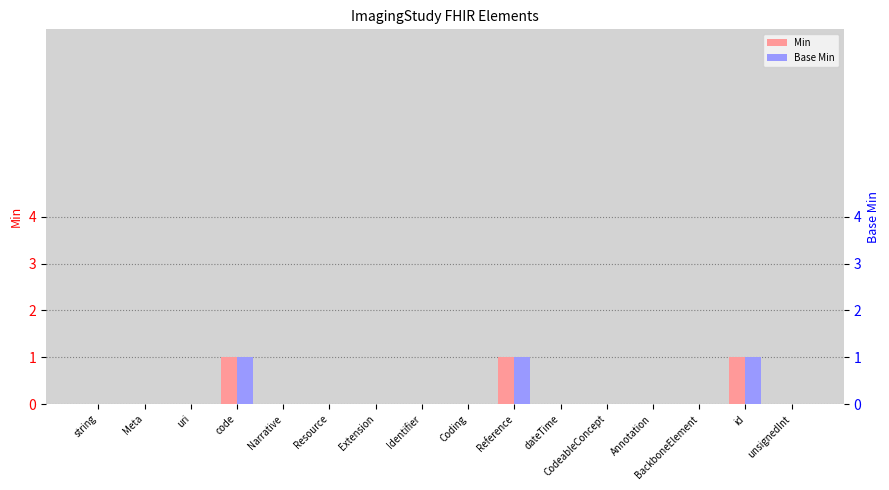

Between Meta and CodeableConcept, which is larger?

Meta